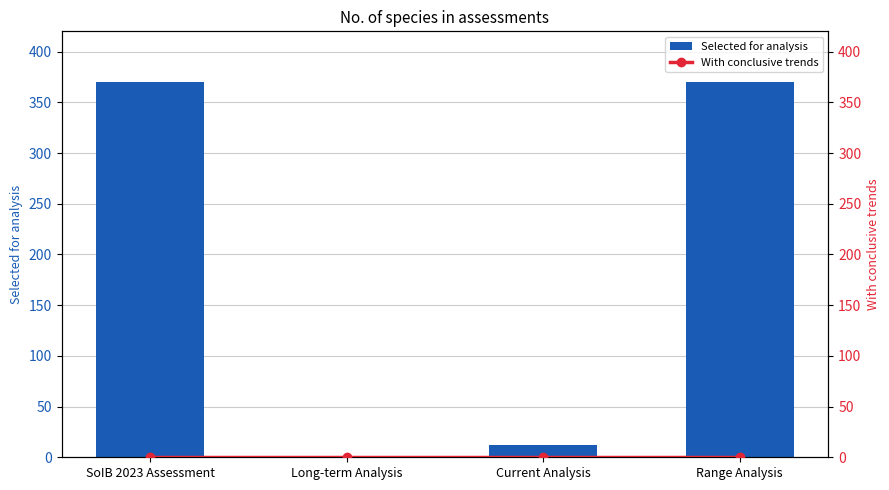

What is the difference between the highest and lowest values at Range Analysis?

370